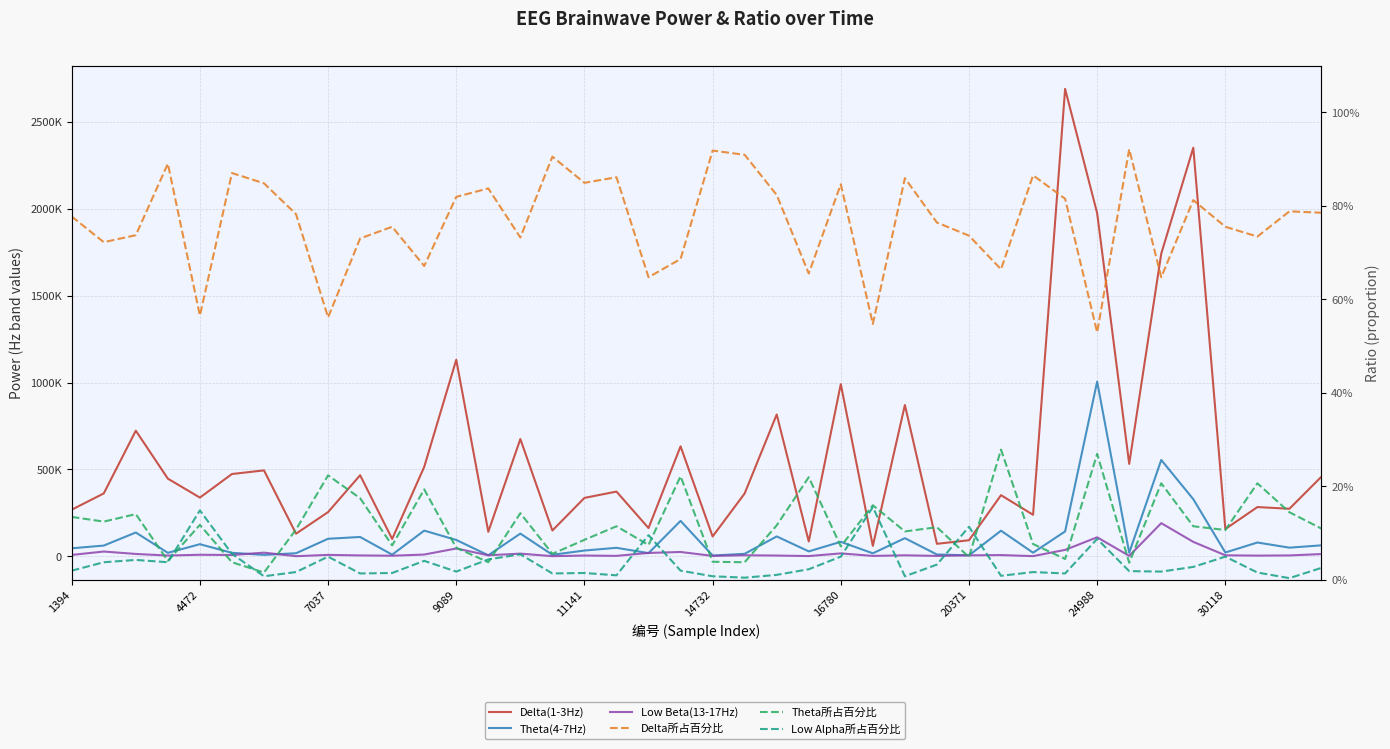

What is the minimum value for Delta(1-3Hz)?

60193.0